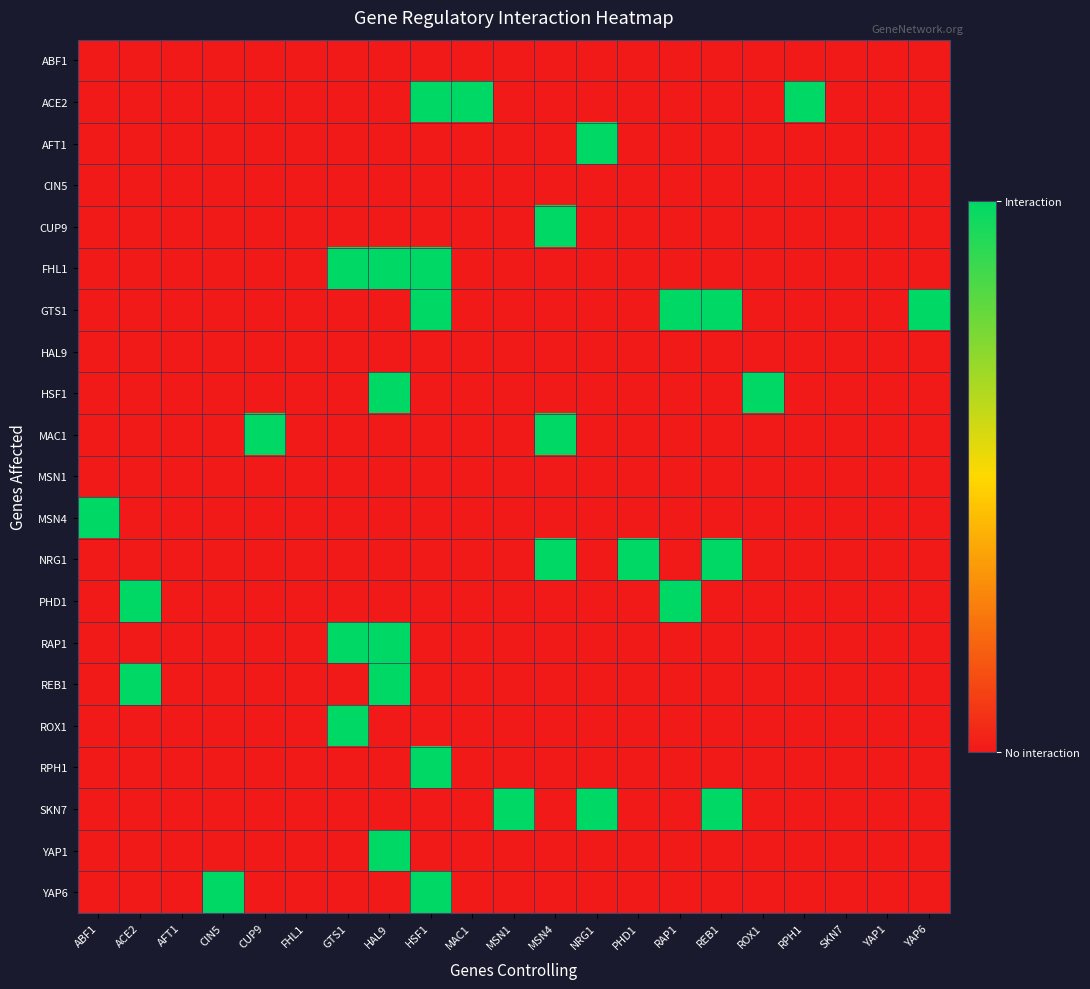

Reading right to left, transcribe all the data shown in this chart.

ABF1: YAP6=0	YAP1=0	SKN7=0	RPH1=0	ROX1=0	REB1=0	RAP1=0	PHD1=0	NRG1=0	MSN4=0	MSN1=0	MAC1=0	HSF1=0	HAL9=0	GTS1=0	FHL1=0	CUP9=0	CIN5=0	AFT1=0	ACE2=0	ABF1=0
ACE2: YAP6=0	YAP1=0	SKN7=0	RPH1=1	ROX1=0	REB1=0	RAP1=0	PHD1=0	NRG1=0	MSN4=0	MSN1=0	MAC1=1	HSF1=1	HAL9=0	GTS1=0	FHL1=0	CUP9=0	CIN5=0	AFT1=0	ACE2=0	ABF1=0
AFT1: YAP6=0	YAP1=0	SKN7=0	RPH1=0	ROX1=0	REB1=0	RAP1=0	PHD1=0	NRG1=1	MSN4=0	MSN1=0	MAC1=0	HSF1=0	HAL9=0	GTS1=0	FHL1=0	CUP9=0	CIN5=0	AFT1=0	ACE2=0	ABF1=0
CIN5: YAP6=0	YAP1=0	SKN7=0	RPH1=0	ROX1=0	REB1=0	RAP1=0	PHD1=0	NRG1=0	MSN4=0	MSN1=0	MAC1=0	HSF1=0	HAL9=0	GTS1=0	FHL1=0	CUP9=0	CIN5=0	AFT1=0	ACE2=0	ABF1=0
CUP9: YAP6=0	YAP1=0	SKN7=0	RPH1=0	ROX1=0	REB1=0	RAP1=0	PHD1=0	NRG1=0	MSN4=1	MSN1=0	MAC1=0	HSF1=0	HAL9=0	GTS1=0	FHL1=0	CUP9=0	CIN5=0	AFT1=0	ACE2=0	ABF1=0
FHL1: YAP6=0	YAP1=0	SKN7=0	RPH1=0	ROX1=0	REB1=0	RAP1=0	PHD1=0	NRG1=0	MSN4=0	MSN1=0	MAC1=0	HSF1=1	HAL9=1	GTS1=1	FHL1=0	CUP9=0	CIN5=0	AFT1=0	ACE2=0	ABF1=0
GTS1: YAP6=1	YAP1=0	SKN7=0	RPH1=0	ROX1=0	REB1=1	RAP1=1	PHD1=0	NRG1=0	MSN4=0	MSN1=0	MAC1=0	HSF1=1	HAL9=0	GTS1=0	FHL1=0	CUP9=0	CIN5=0	AFT1=0	ACE2=0	ABF1=0
HAL9: YAP6=0	YAP1=0	SKN7=0	RPH1=0	ROX1=0	REB1=0	RAP1=0	PHD1=0	NRG1=0	MSN4=0	MSN1=0	MAC1=0	HSF1=0	HAL9=0	GTS1=0	FHL1=0	CUP9=0	CIN5=0	AFT1=0	ACE2=0	ABF1=0
HSF1: YAP6=0	YAP1=0	SKN7=0	RPH1=0	ROX1=1	REB1=0	RAP1=0	PHD1=0	NRG1=0	MSN4=0	MSN1=0	MAC1=0	HSF1=0	HAL9=1	GTS1=0	FHL1=0	CUP9=0	CIN5=0	AFT1=0	ACE2=0	ABF1=0
MAC1: YAP6=0	YAP1=0	SKN7=0	RPH1=0	ROX1=0	REB1=0	RAP1=0	PHD1=0	NRG1=0	MSN4=1	MSN1=0	MAC1=0	HSF1=0	HAL9=0	GTS1=0	FHL1=0	CUP9=1	CIN5=0	AFT1=0	ACE2=0	ABF1=0
MSN1: YAP6=0	YAP1=0	SKN7=0	RPH1=0	ROX1=0	REB1=0	RAP1=0	PHD1=0	NRG1=0	MSN4=0	MSN1=0	MAC1=0	HSF1=0	HAL9=0	GTS1=0	FHL1=0	CUP9=0	CIN5=0	AFT1=0	ACE2=0	ABF1=0
MSN4: YAP6=0	YAP1=0	SKN7=0	RPH1=0	ROX1=0	REB1=0	RAP1=0	PHD1=0	NRG1=0	MSN4=0	MSN1=0	MAC1=0	HSF1=0	HAL9=0	GTS1=0	FHL1=0	CUP9=0	CIN5=0	AFT1=0	ACE2=0	ABF1=1
NRG1: YAP6=0	YAP1=0	SKN7=0	RPH1=0	ROX1=0	REB1=1	RAP1=0	PHD1=1	NRG1=0	MSN4=1	MSN1=0	MAC1=0	HSF1=0	HAL9=0	GTS1=0	FHL1=0	CUP9=0	CIN5=0	AFT1=0	ACE2=0	ABF1=0
PHD1: YAP6=0	YAP1=0	SKN7=0	RPH1=0	ROX1=0	REB1=0	RAP1=1	PHD1=0	NRG1=0	MSN4=0	MSN1=0	MAC1=0	HSF1=0	HAL9=0	GTS1=0	FHL1=0	CUP9=0	CIN5=0	AFT1=0	ACE2=1	ABF1=0
RAP1: YAP6=0	YAP1=0	SKN7=0	RPH1=0	ROX1=0	REB1=0	RAP1=0	PHD1=0	NRG1=0	MSN4=0	MSN1=0	MAC1=0	HSF1=0	HAL9=1	GTS1=1	FHL1=0	CUP9=0	CIN5=0	AFT1=0	ACE2=0	ABF1=0
REB1: YAP6=0	YAP1=0	SKN7=0	RPH1=0	ROX1=0	REB1=0	RAP1=0	PHD1=0	NRG1=0	MSN4=0	MSN1=0	MAC1=0	HSF1=0	HAL9=1	GTS1=0	FHL1=0	CUP9=0	CIN5=0	AFT1=0	ACE2=1	ABF1=0
ROX1: YAP6=0	YAP1=0	SKN7=0	RPH1=0	ROX1=0	REB1=0	RAP1=0	PHD1=0	NRG1=0	MSN4=0	MSN1=0	MAC1=0	HSF1=0	HAL9=0	GTS1=1	FHL1=0	CUP9=0	CIN5=0	AFT1=0	ACE2=0	ABF1=0
RPH1: YAP6=0	YAP1=0	SKN7=0	RPH1=0	ROX1=0	REB1=0	RAP1=0	PHD1=0	NRG1=0	MSN4=0	MSN1=0	MAC1=0	HSF1=1	HAL9=0	GTS1=0	FHL1=0	CUP9=0	CIN5=0	AFT1=0	ACE2=0	ABF1=0
SKN7: YAP6=0	YAP1=0	SKN7=0	RPH1=0	ROX1=0	REB1=1	RAP1=0	PHD1=0	NRG1=1	MSN4=0	MSN1=1	MAC1=0	HSF1=0	HAL9=0	GTS1=0	FHL1=0	CUP9=0	CIN5=0	AFT1=0	ACE2=0	ABF1=0
YAP1: YAP6=0	YAP1=0	SKN7=0	RPH1=0	ROX1=0	REB1=0	RAP1=0	PHD1=0	NRG1=0	MSN4=0	MSN1=0	MAC1=0	HSF1=0	HAL9=1	GTS1=0	FHL1=0	CUP9=0	CIN5=0	AFT1=0	ACE2=0	ABF1=0
YAP6: YAP6=0	YAP1=0	SKN7=0	RPH1=0	ROX1=0	REB1=0	RAP1=0	PHD1=0	NRG1=0	MSN4=0	MSN1=0	MAC1=0	HSF1=1	HAL9=0	GTS1=0	FHL1=0	CUP9=0	CIN5=1	AFT1=0	ACE2=0	ABF1=0